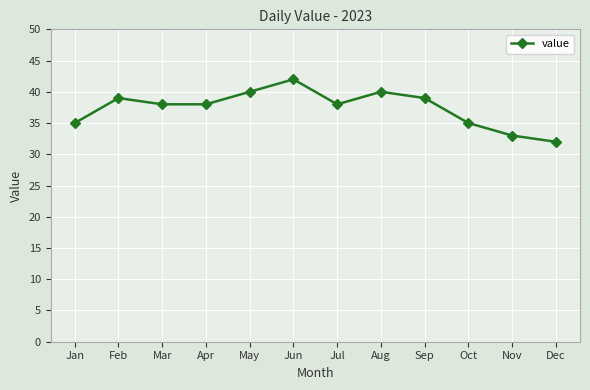

True or false: the data shows 50 at Nov.

False